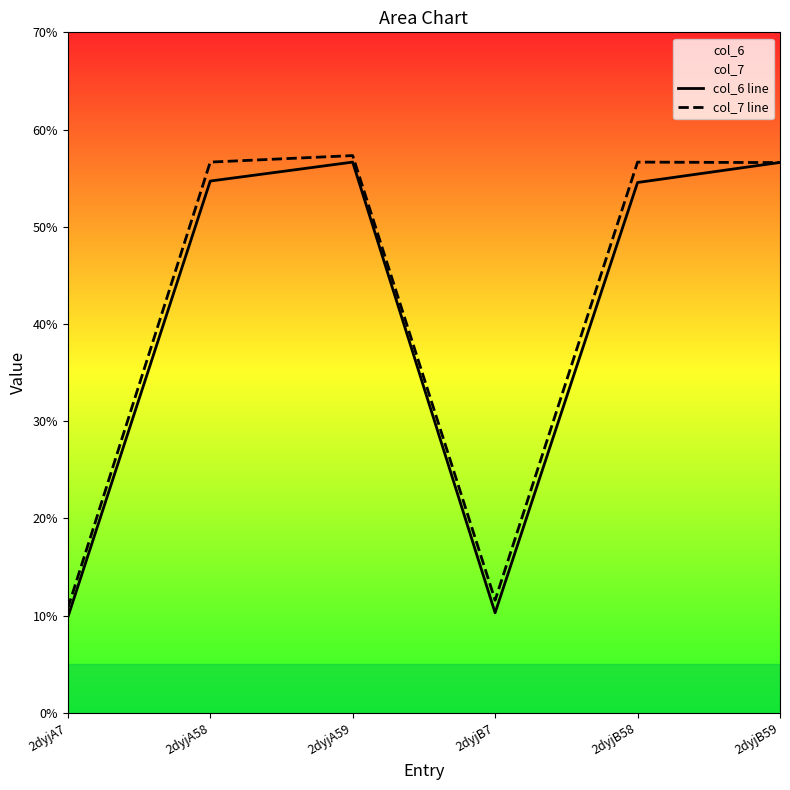

What is the spread (max minus min) of values at 2dyjA58?

1.9